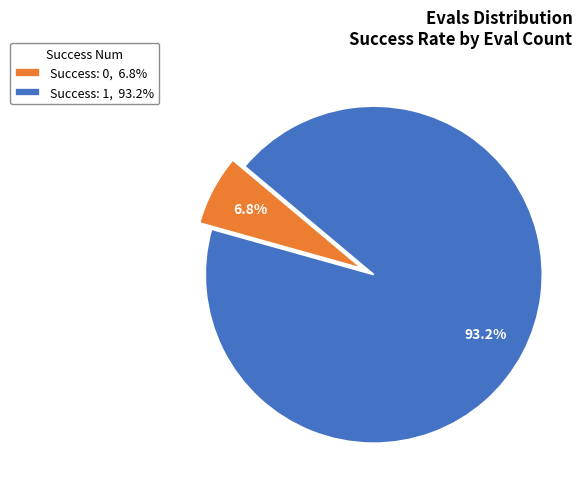

Between Success: 0, 6.8% and Success: 1, 93.2%, which is larger?

Success: 1, 93.2%